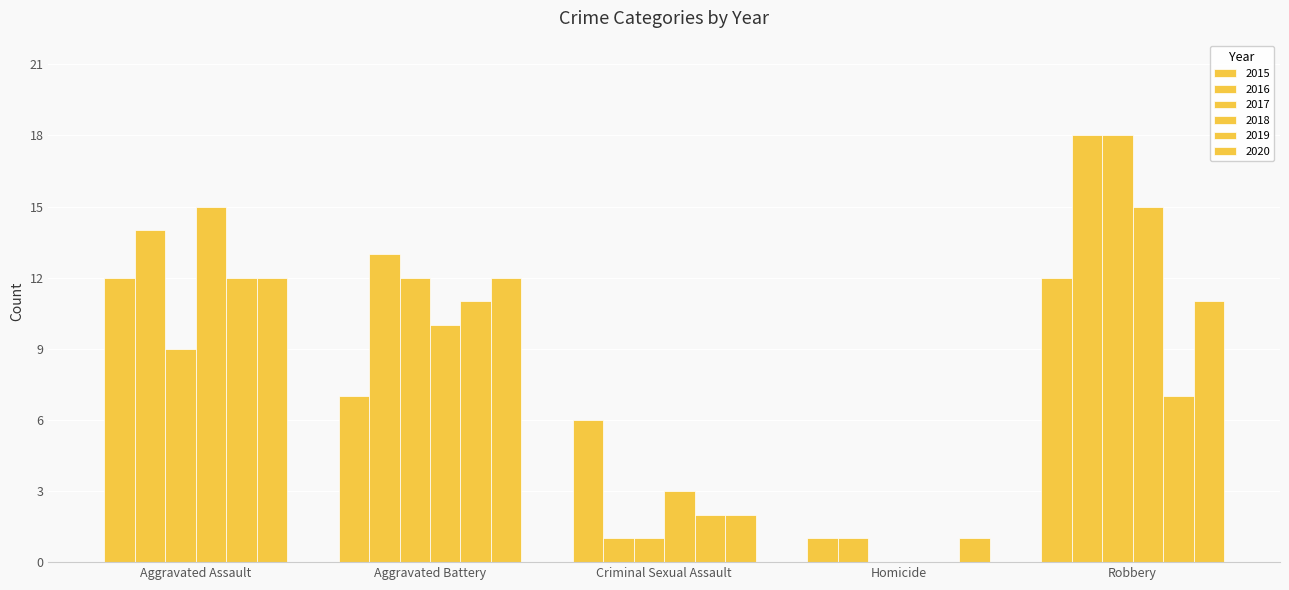

Are the bars grouped side by side (vs. stacked)?

Yes